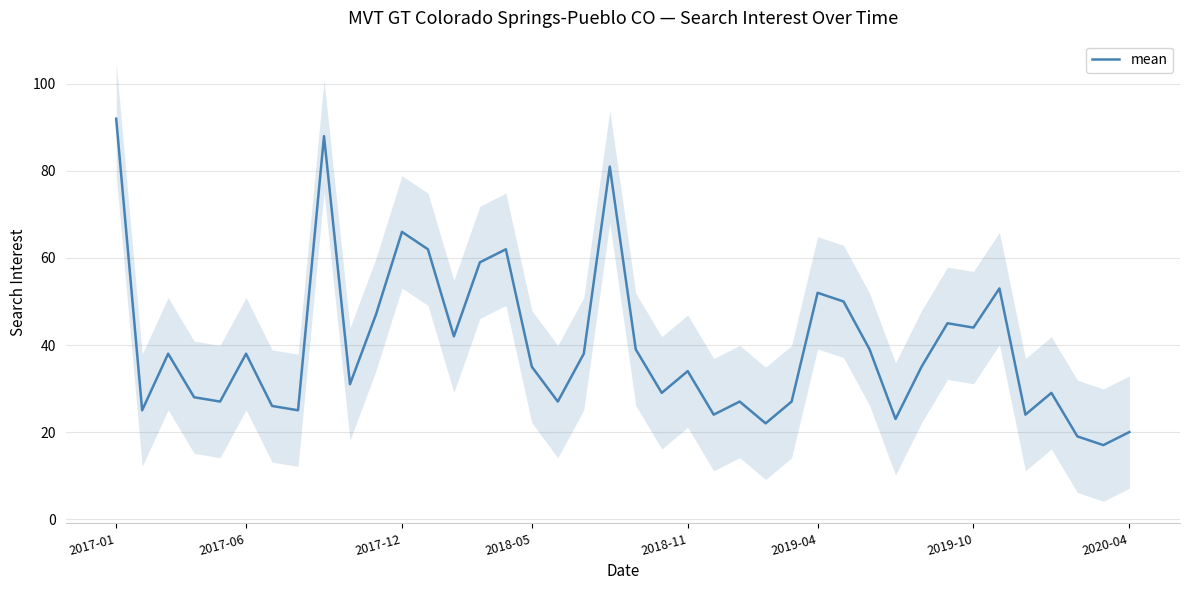

What is the lowest value of the mean series?

17